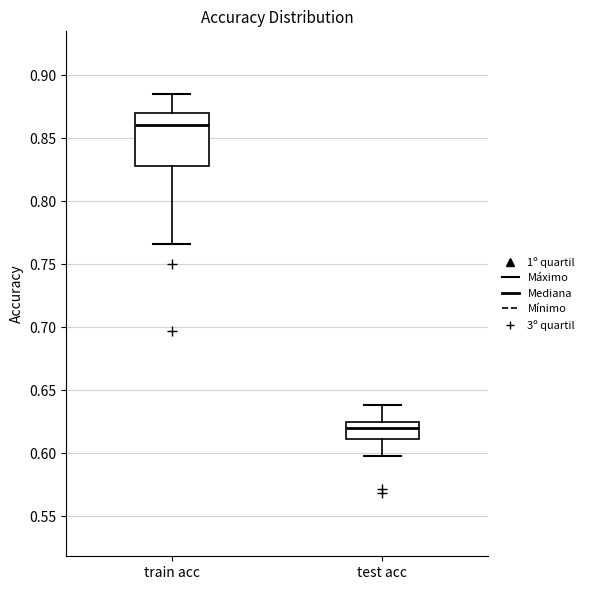

Where does the lower whisker of the box for test acc end on the y-axis? The values are not printed on the chart, so give them approximately, as read against the axis.

0.600